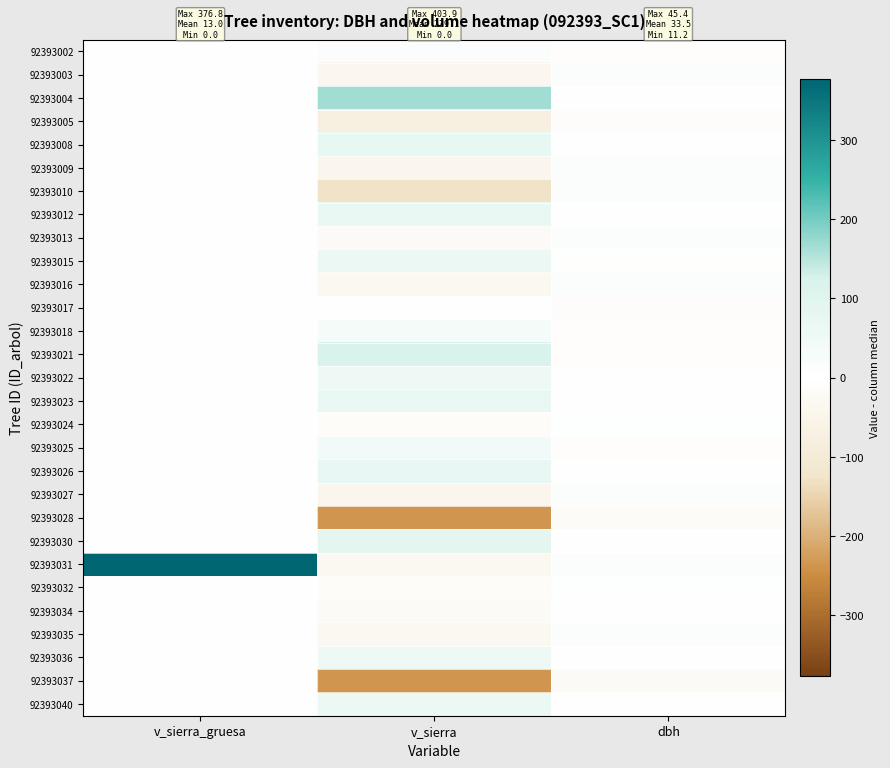

Which series changed the most between v_sierra_gruesa and dbh?

92393031